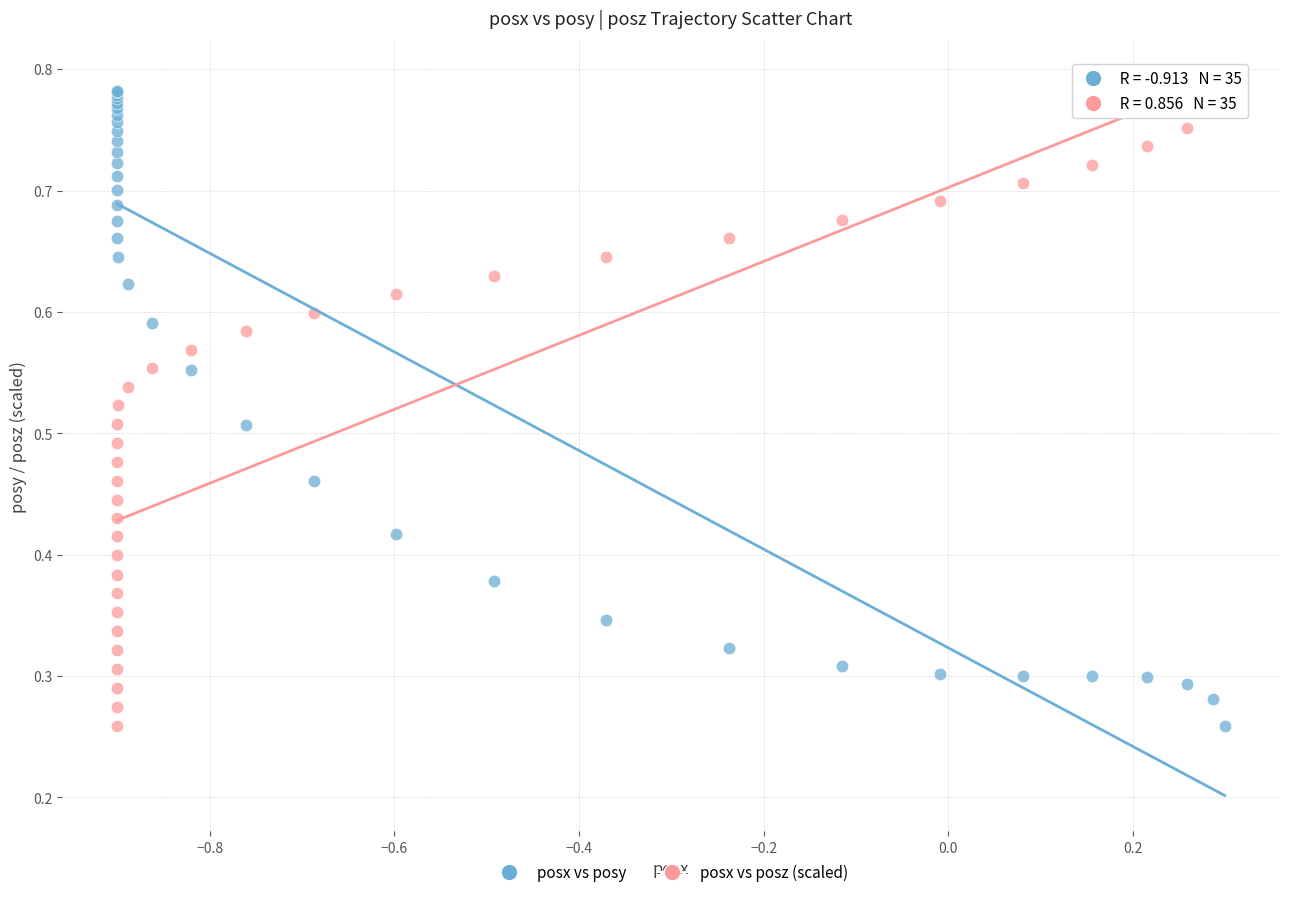

What are all the series names shown in the legend?

posx vs posy, posx vs posz (scaled)